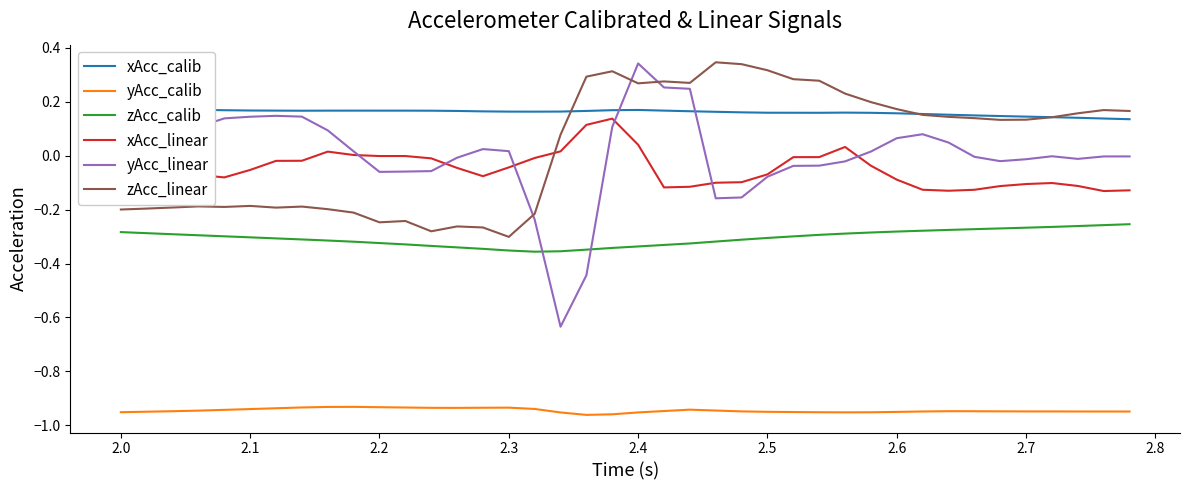

True or false: yAcc_linear and yAcc_calib cross at least once.

False